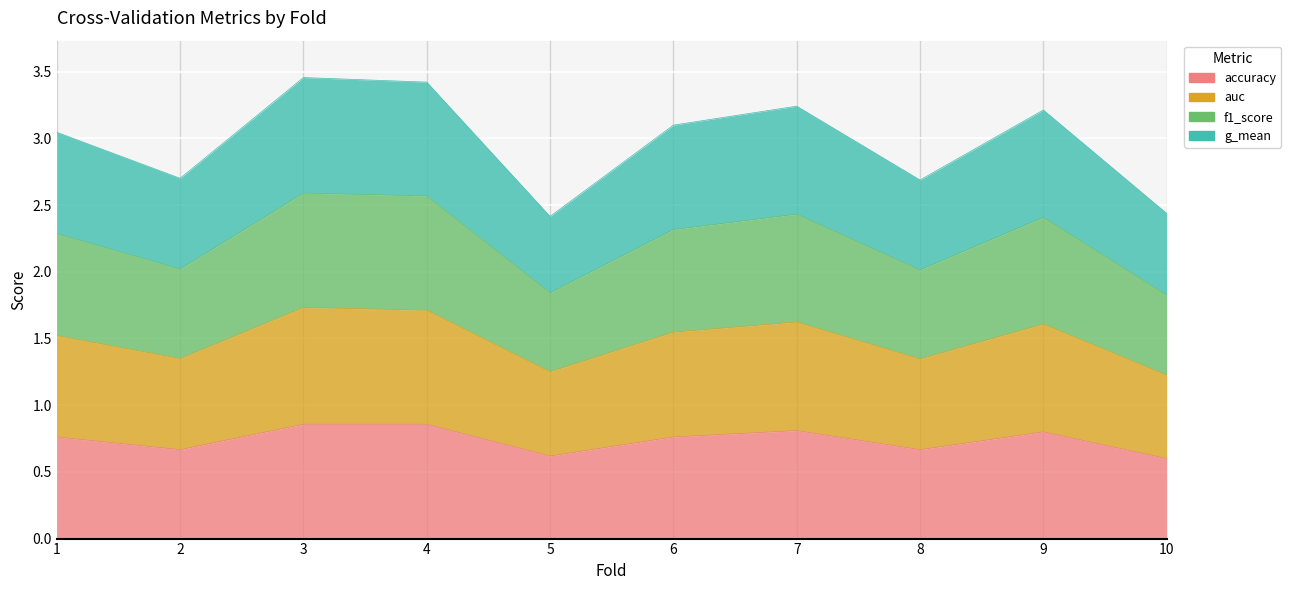

What is the smallest value displayed?

0.6